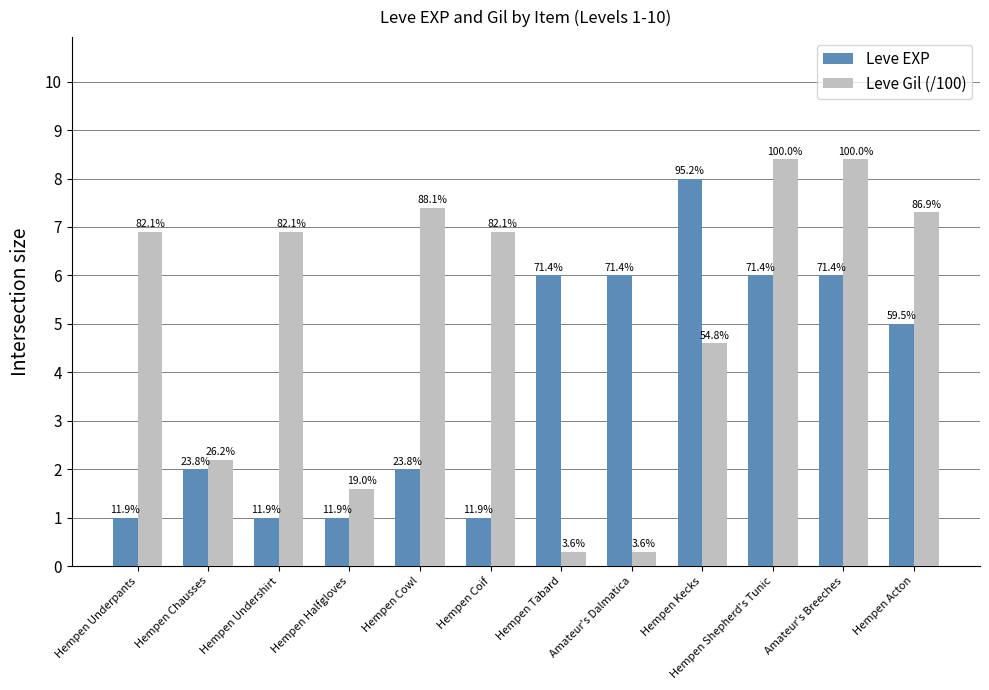

How many bars are there in each group?

2